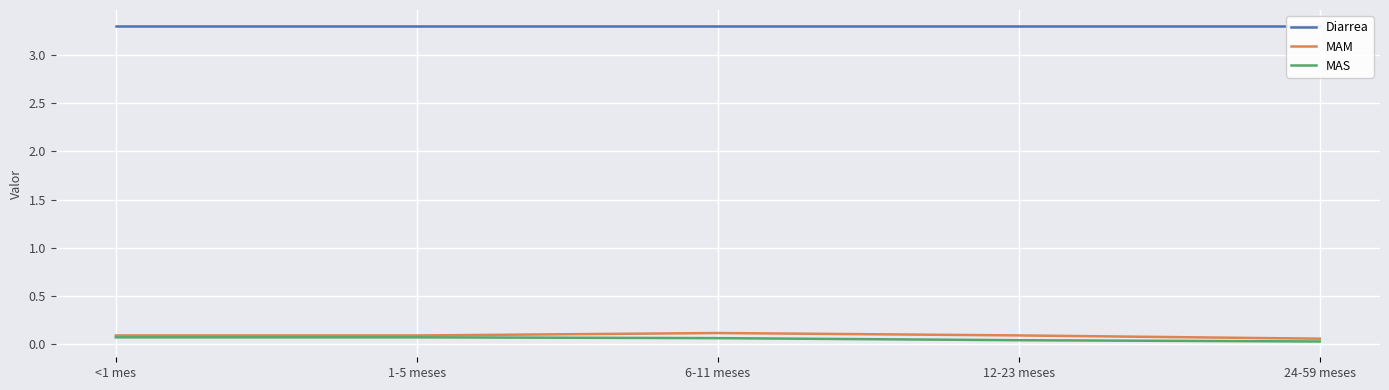

Which has a higher value, 12-23 meses or 24-59 meses?

12-23 meses